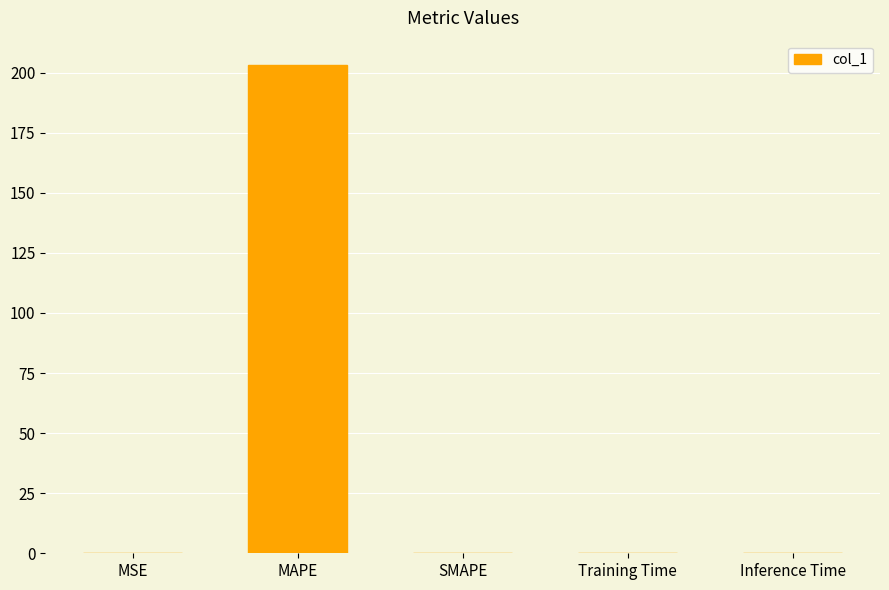

Does the chart contain stacked bars?

No